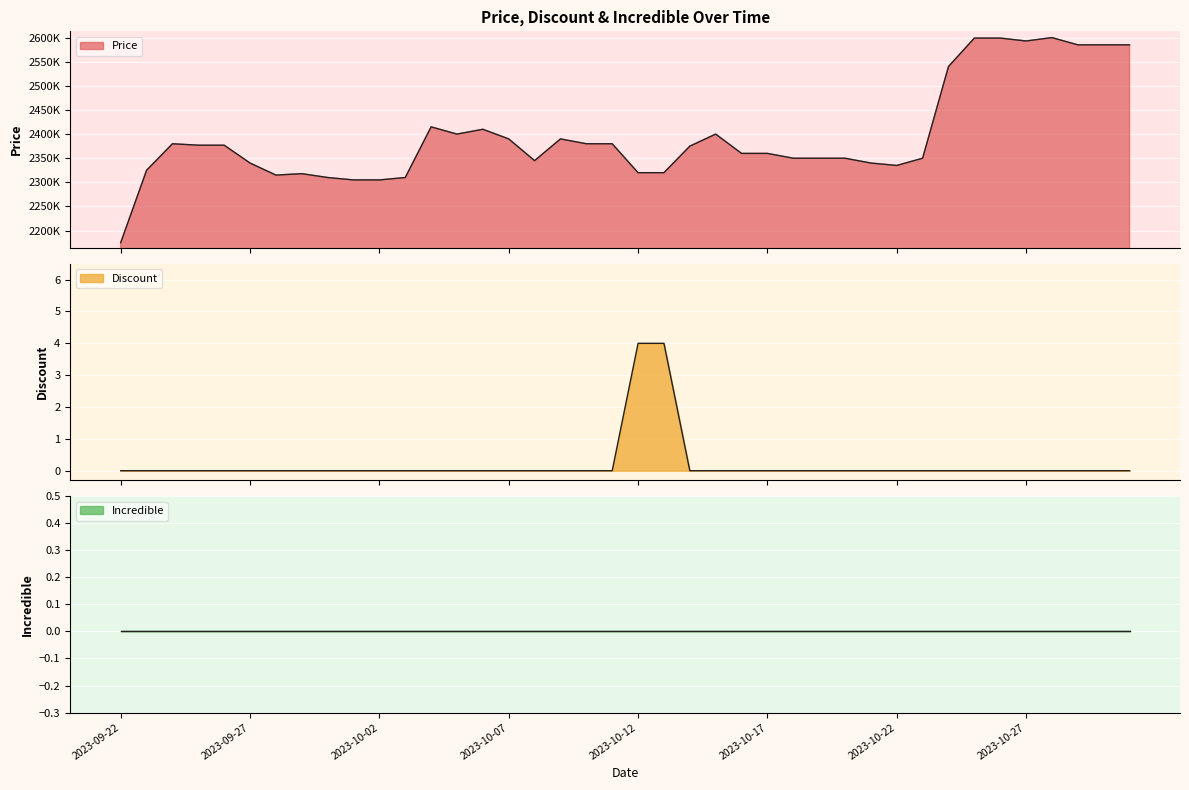

What is the highest value of the Price series?

2600000